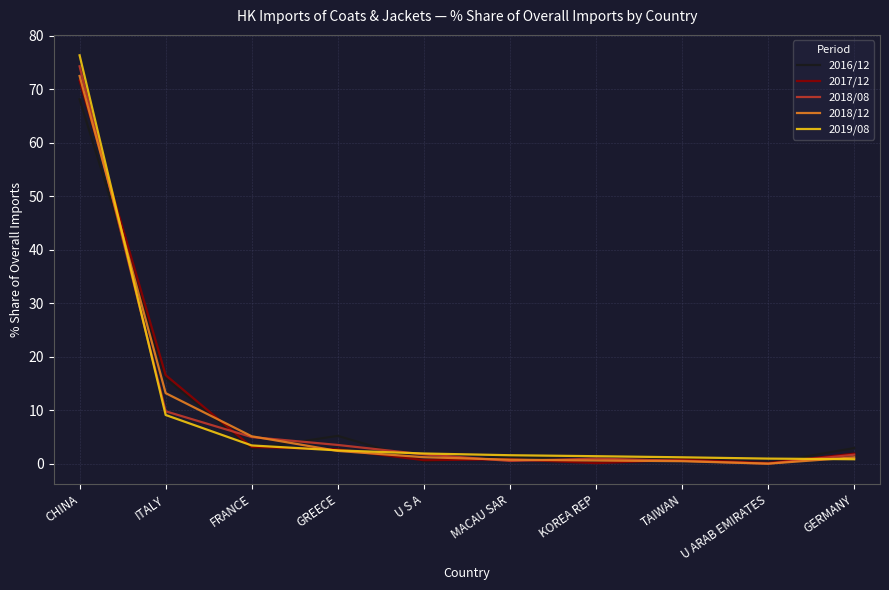

Which series has the widest spread of values?

2019/08